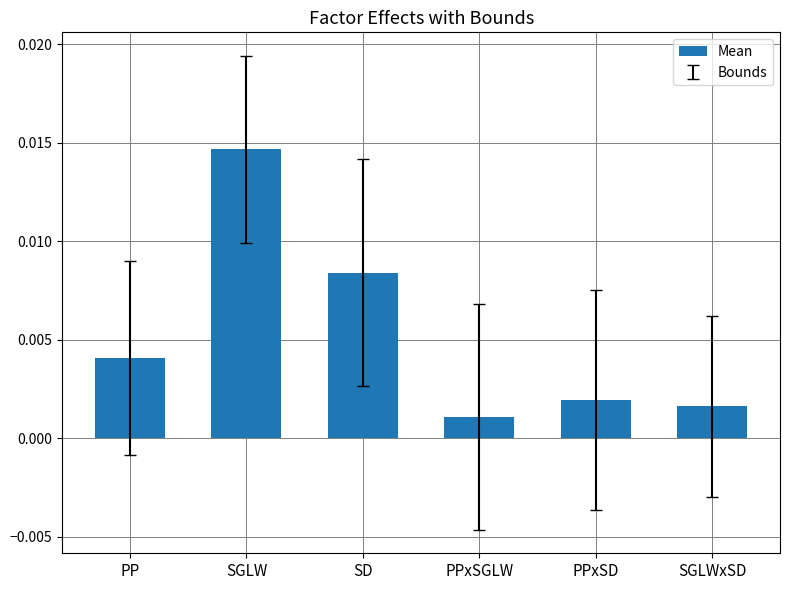

How many categories are shown in the chart?

6